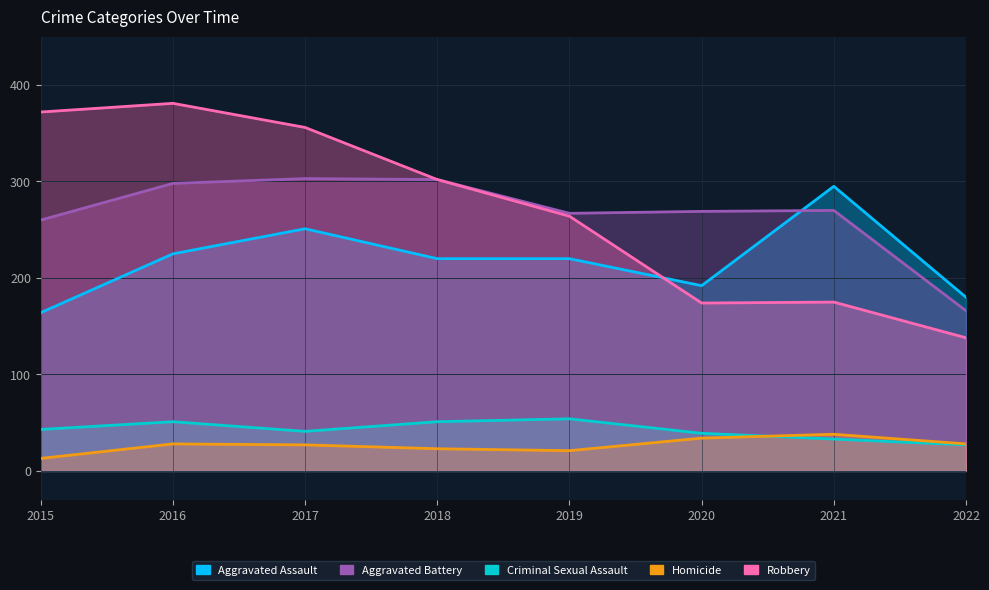

At which label does Homicide reach its peak?

2021